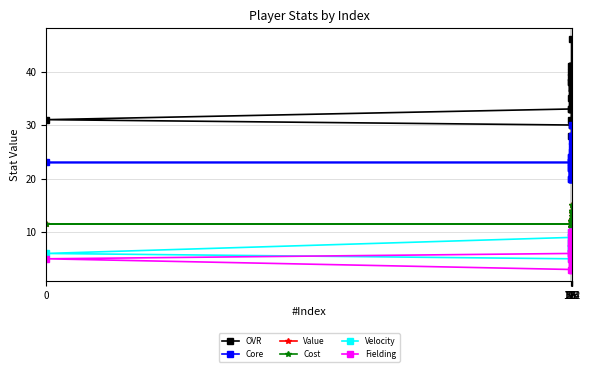

What is the difference between the maximum and second lowest values in the Cost series?

5.0